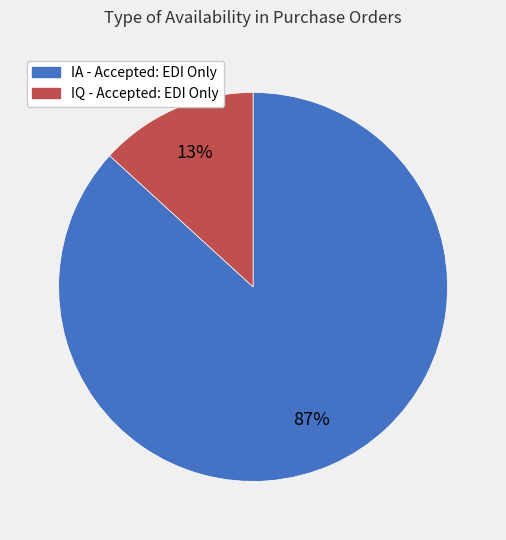

To the nearest percent, what is the combined percentage of IQ - Accepted: EDI Only and IA - Accepted: EDI Only?

100%